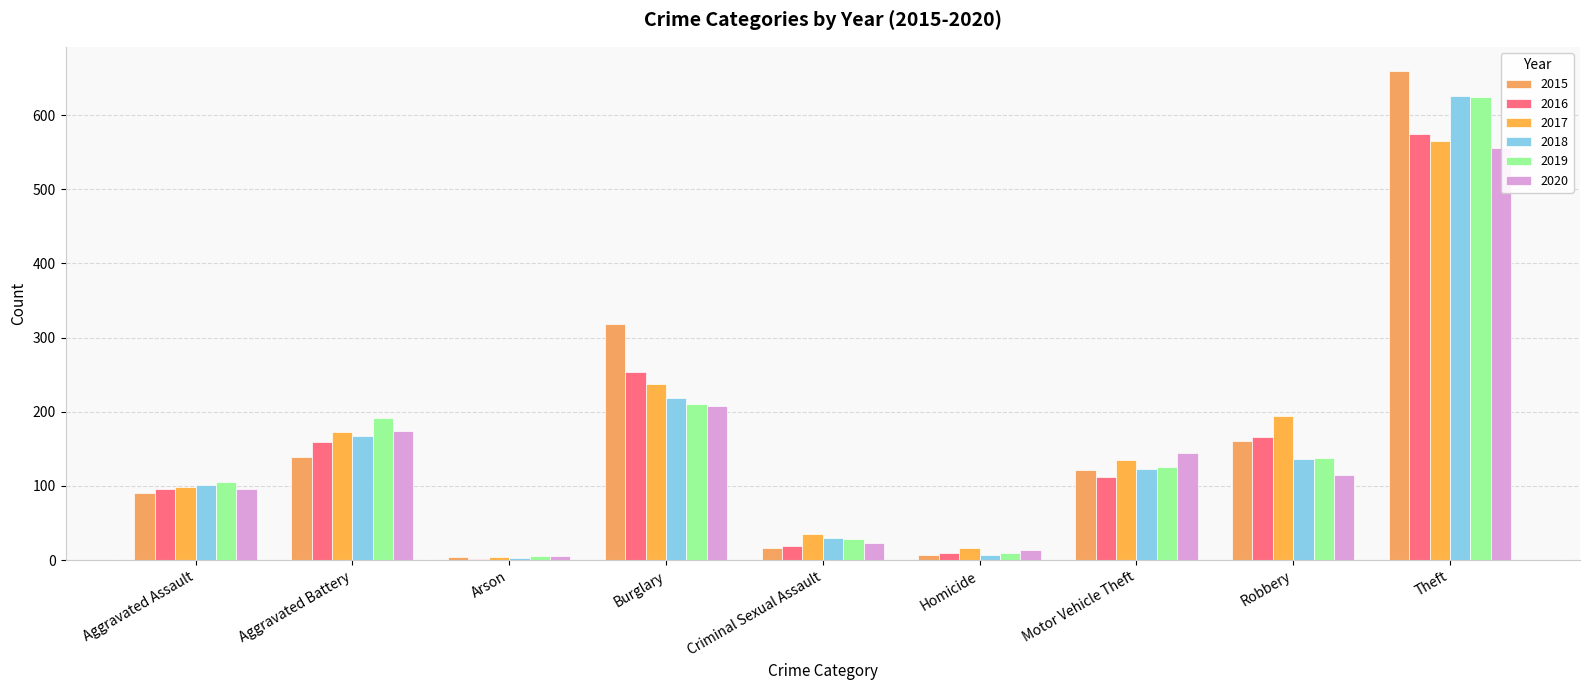

The 2015 series shows 121 at Motor Vehicle Theft. True or false?

True